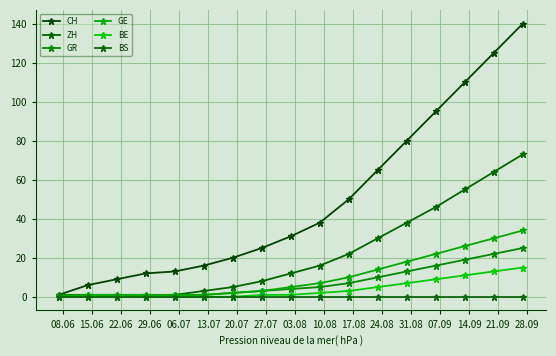

How many data points in GR are less than 4?

8